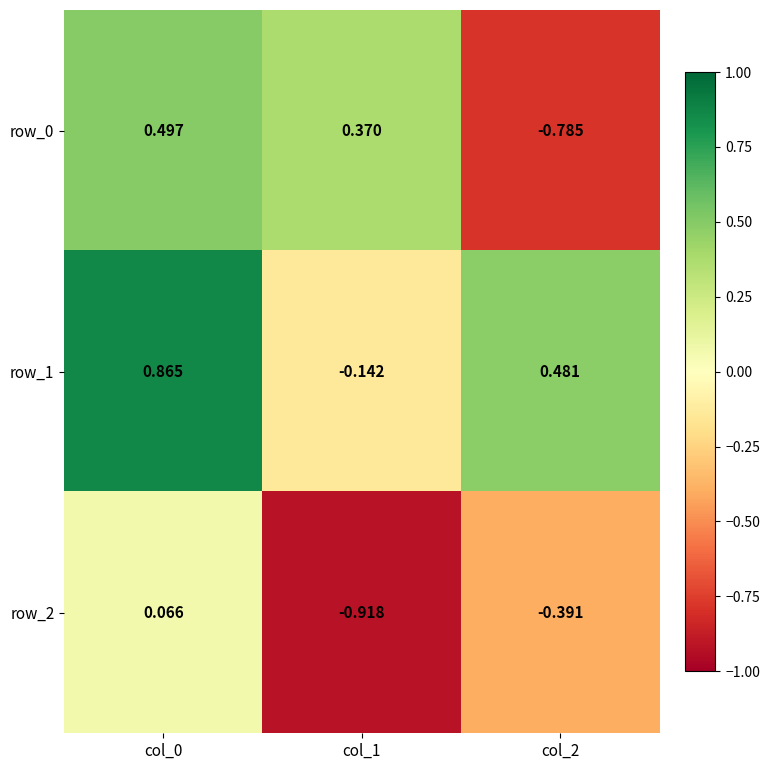

Which series has the largest range (max minus min)?

row_0